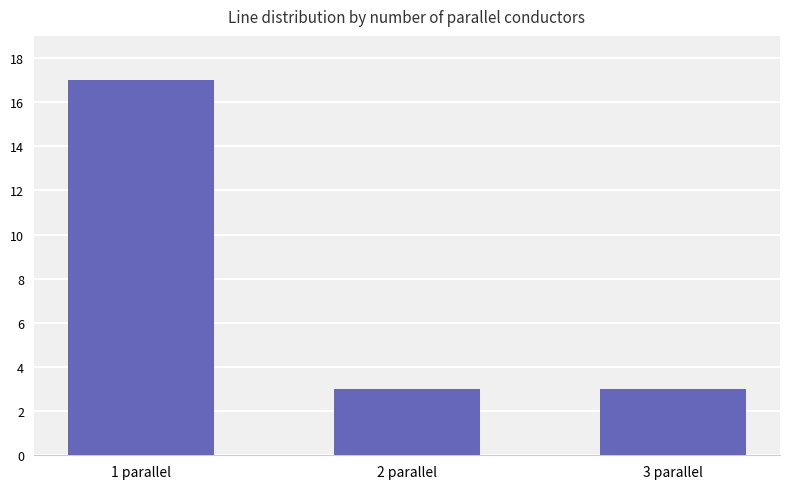

The chart shows a value of 3 at 2 parallel. True or false?

True